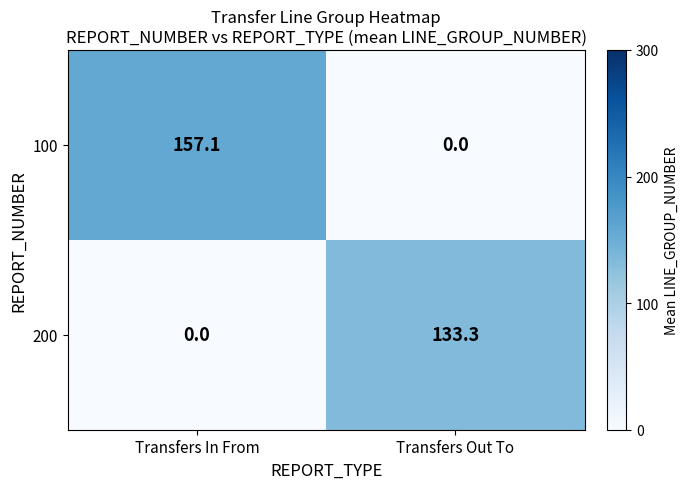

Reading left to right, extract all data points from this chart.

100: Transfers In From=157.1	Transfers Out To=0.0
200: Transfers In From=0.0	Transfers Out To=133.3